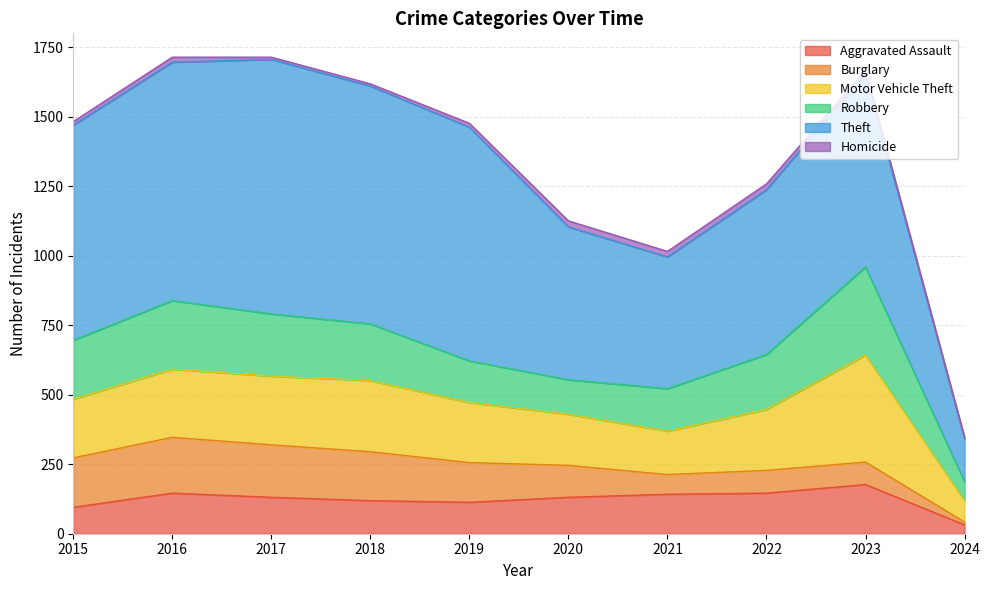

Reading left to right, extract all data points from this chart.

Aggravated Assault: 2015=95	2016=146	2017=131	2018=119	2019=113	2020=131	2021=142	2022=146	2023=177	2024=32
Burglary: 2015=178	2016=201	2017=189	2018=176	2019=143	2020=115	2021=71	2022=82	2023=81	2024=10
Motor Vehicle Theft: 2015=211	2016=245	2017=247	2018=256	2019=216	2020=184	2021=156	2022=219	2023=385	2024=77
Robbery: 2015=212	2016=247	2017=224	2018=204	2019=150	2020=124	2021=153	2022=198	2023=317	2024=68
Theft: 2015=774	2016=858	2017=916	2018=856	2019=841	2020=550	2021=474	2022=593	2023=696	2024=155
Homicide: 2015=13	2016=18	2017=8	2018=8	2019=14	2020=22	2021=20	2022=21	2023=12	2024=6